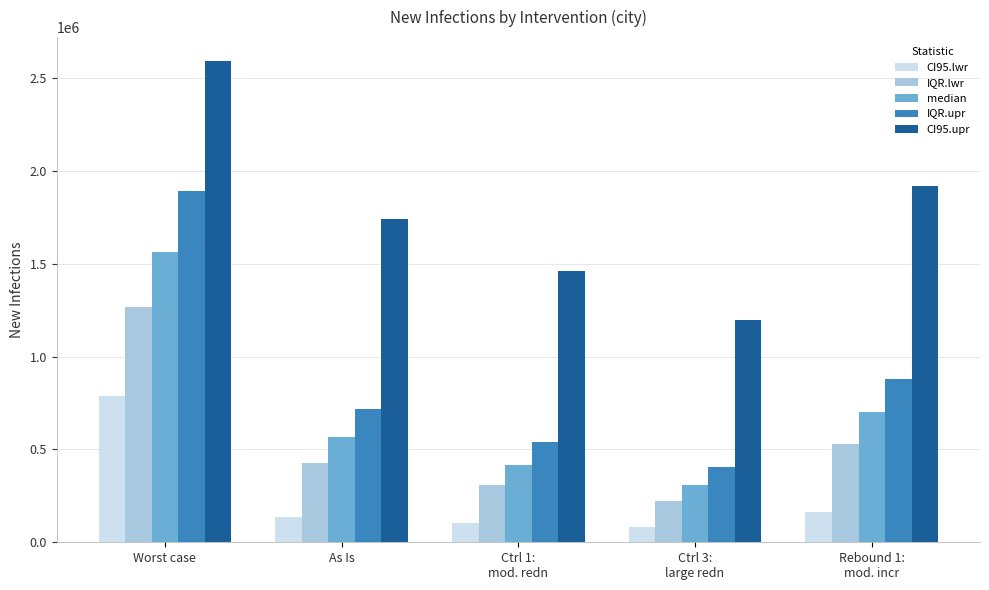

What is the total value across all series at Ctrl 1:
mod. redn?

2828479